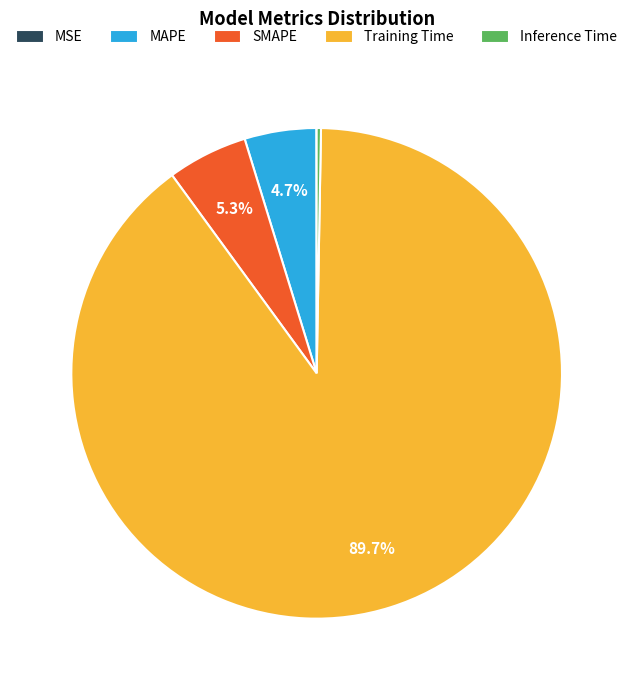

The MAPE slice represents 13% of the pie. True or false?

False